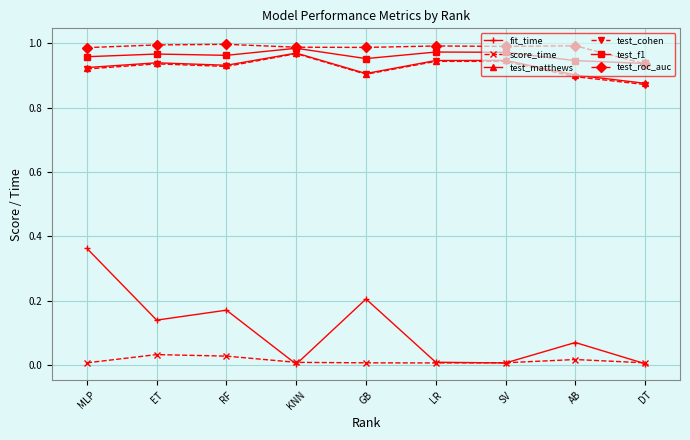

How many lines are shown in the chart?

6